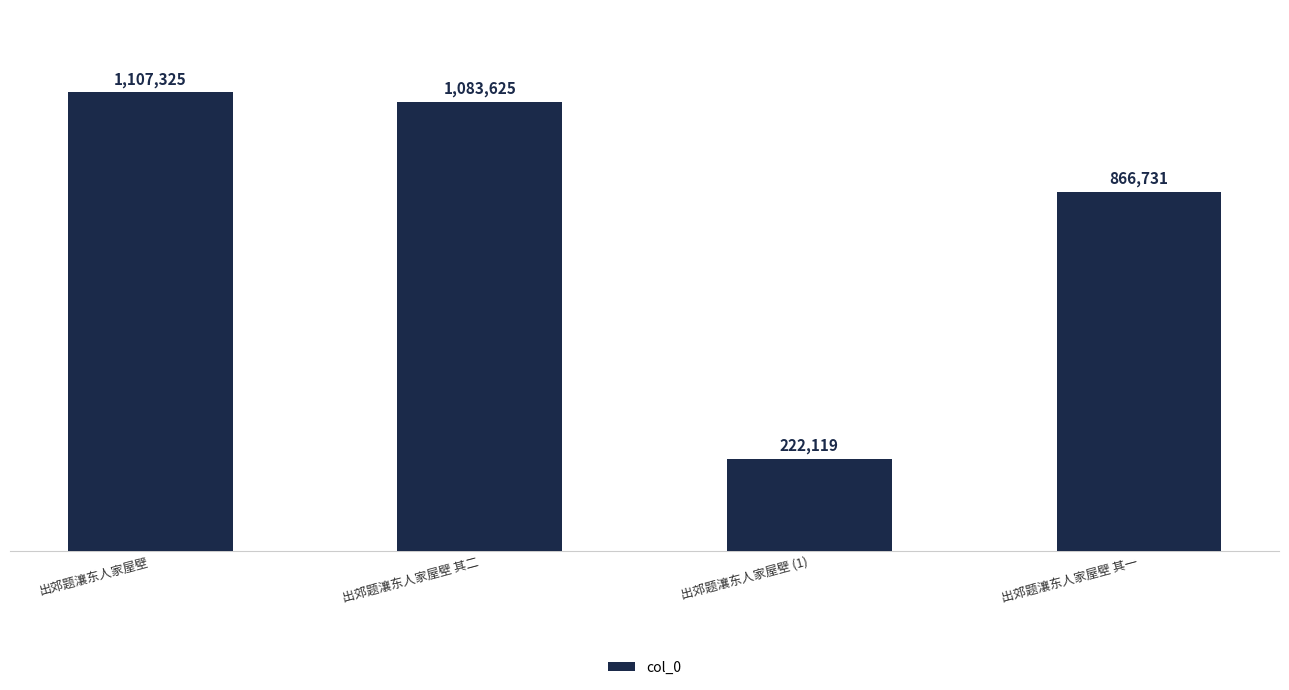

What is the difference between the values at 出郊题瀼东人家屋壁 其二 and 出郊题瀼东人家屋壁 (1)?

861506